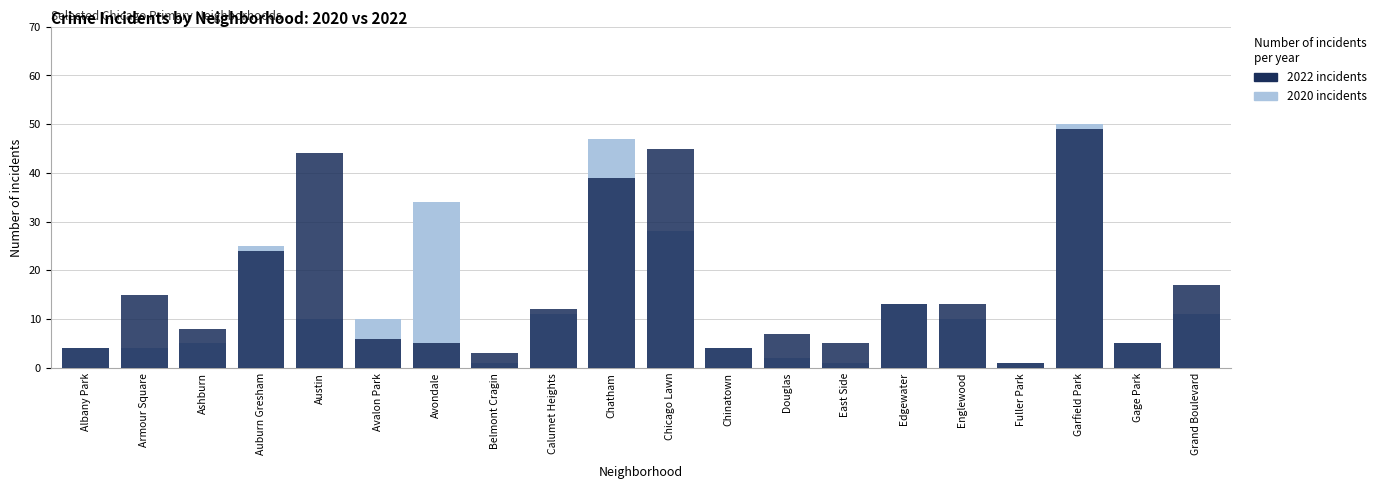

Which has a higher value, Chinatown or Auburn Gresham?

Auburn Gresham